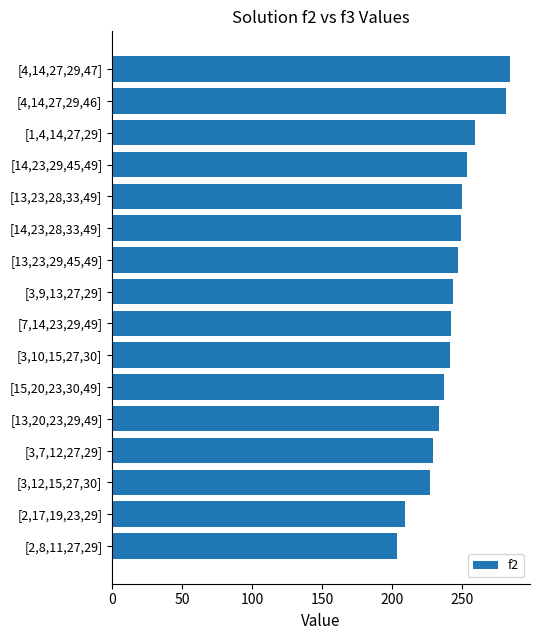

Is it true that the value at [15,20,23,30,49] is 370?

False